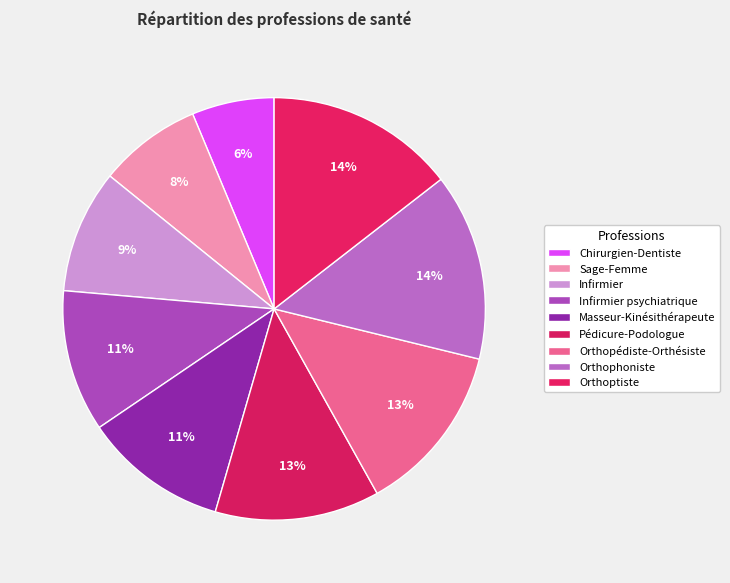

Which has a higher value, Masseur-Kinésithérapeute or Orthoptiste?

Orthoptiste